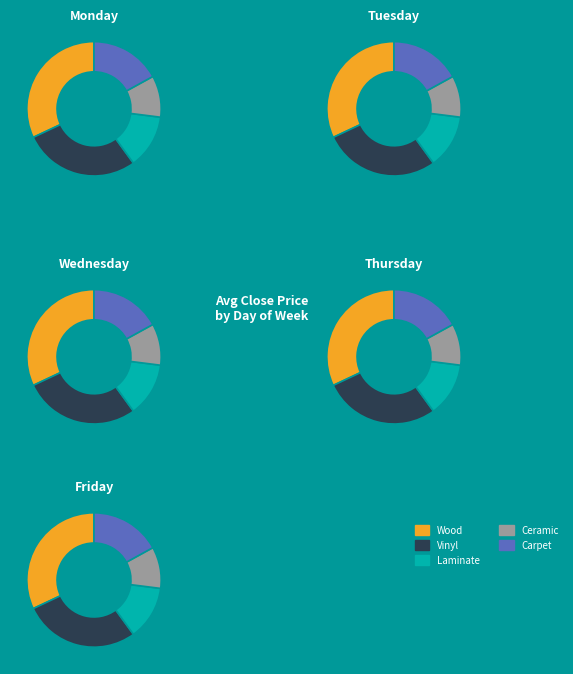

What is the spread (max minus min) of values at Monday?

36.4